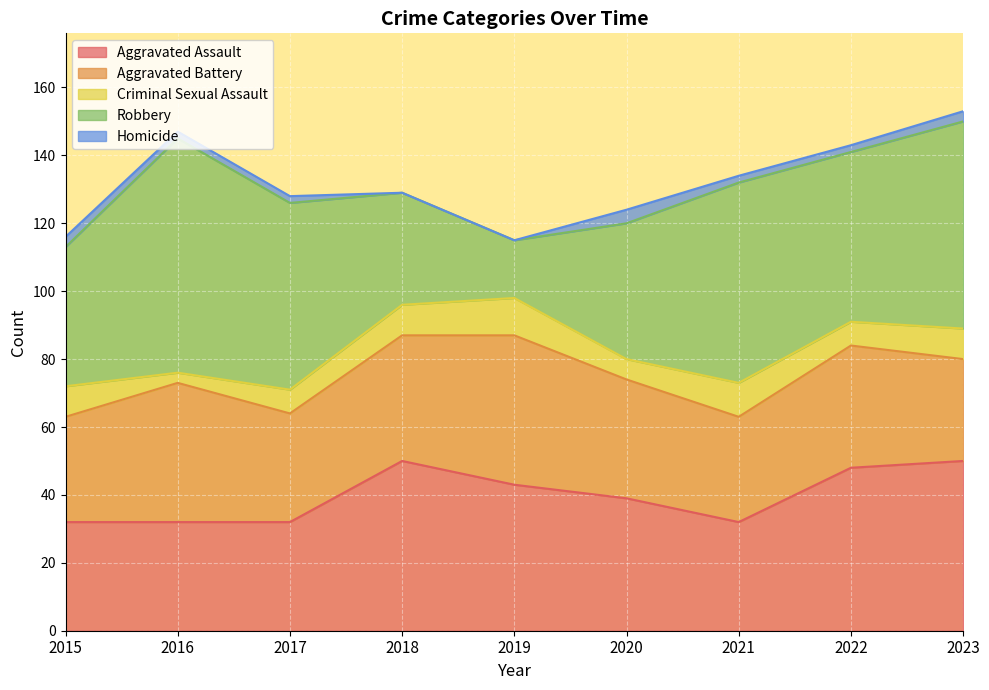

Does the chart display data point markers on the line(s)?

No